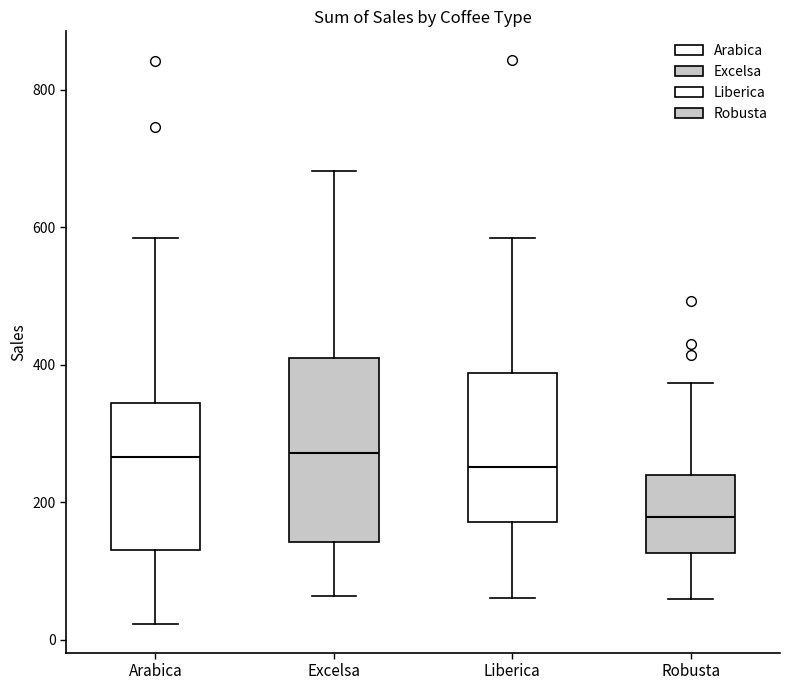

Which box's median line is the lowest?

Robusta